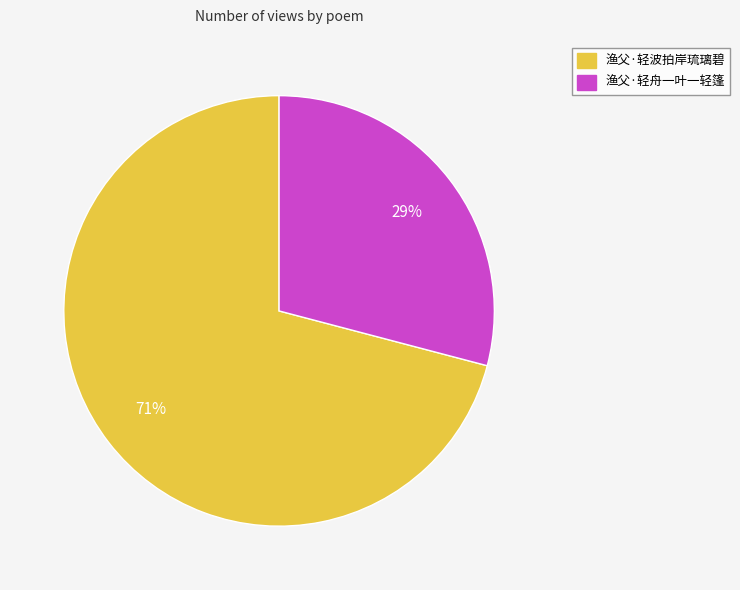

Which has a higher value, 渔父·轻舟一叶一轻篷 or 渔父·轻波拍岸琉璃碧?

渔父·轻波拍岸琉璃碧